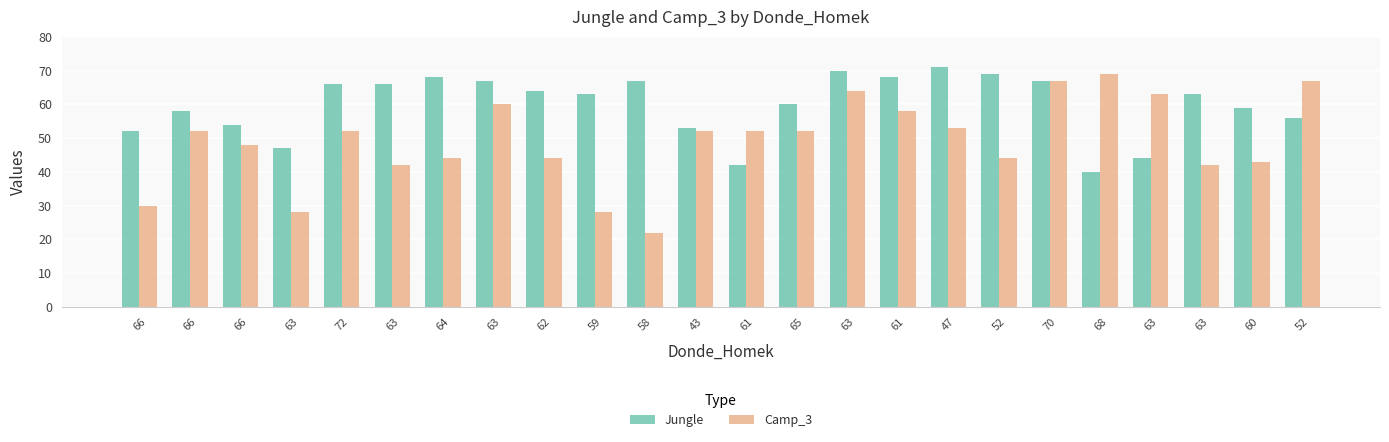

Rank the series by their average value, from highest to lowest.

Jungle, Camp_3